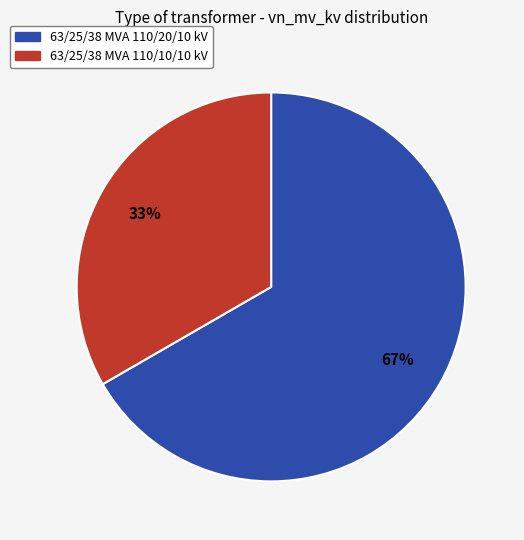

Rank the categories by value from lowest to highest.

63/25/38 MVA 110/10/10 kV, 63/25/38 MVA 110/20/10 kV